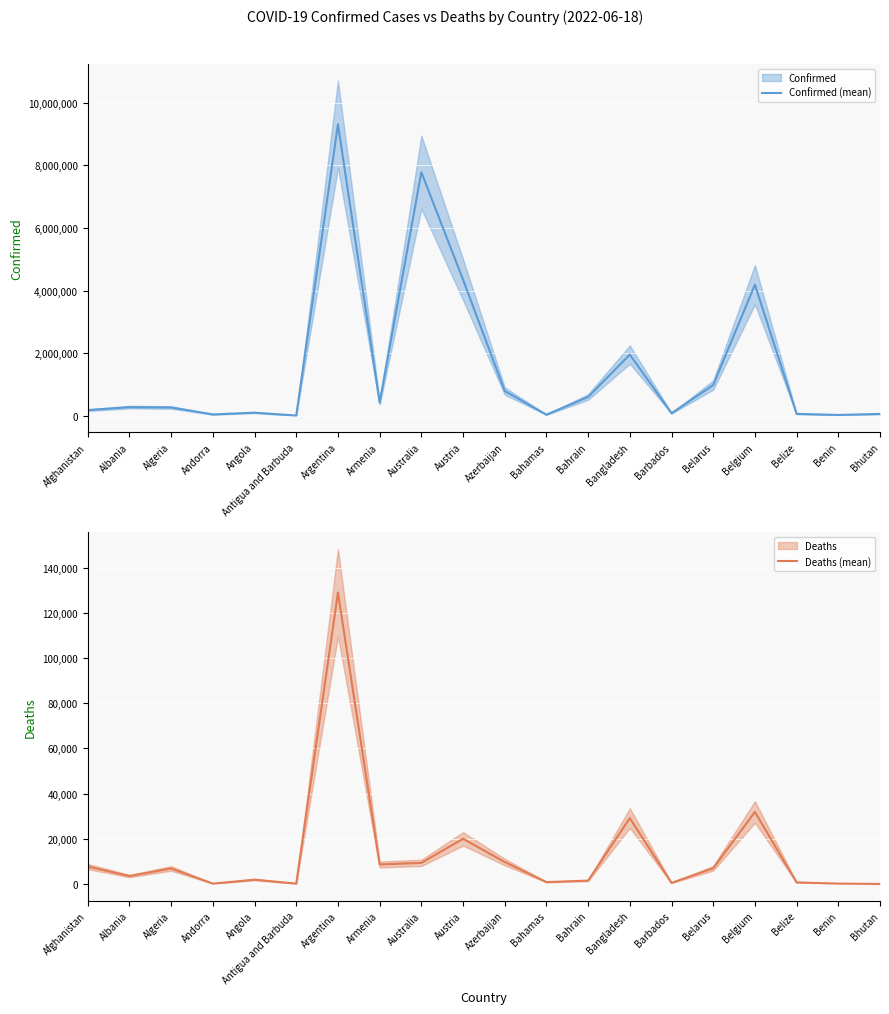

What is the total value across all series at Barbados?

83201